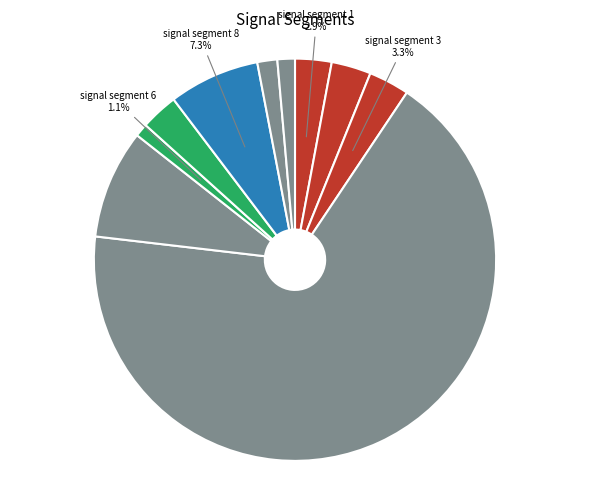

Count the number of slices in the pie.

10